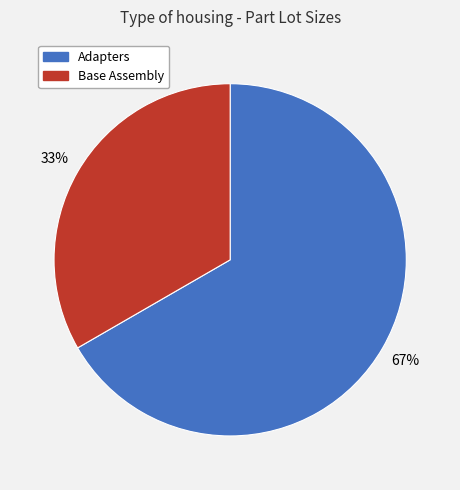

To the nearest percent, what percentage of the pie is Base Assembly?

33%